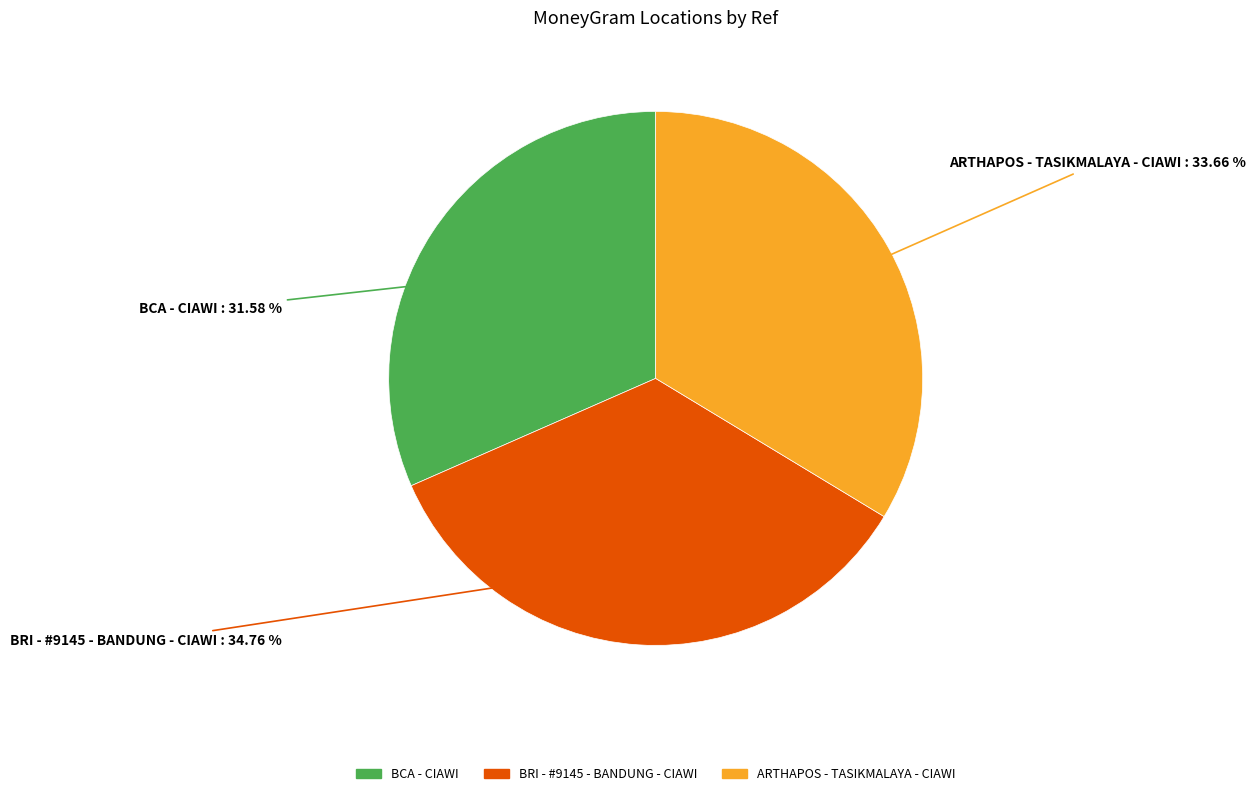

Which category has the biggest portion of the pie?

BRI - #9145 - BANDUNG - CIAWI